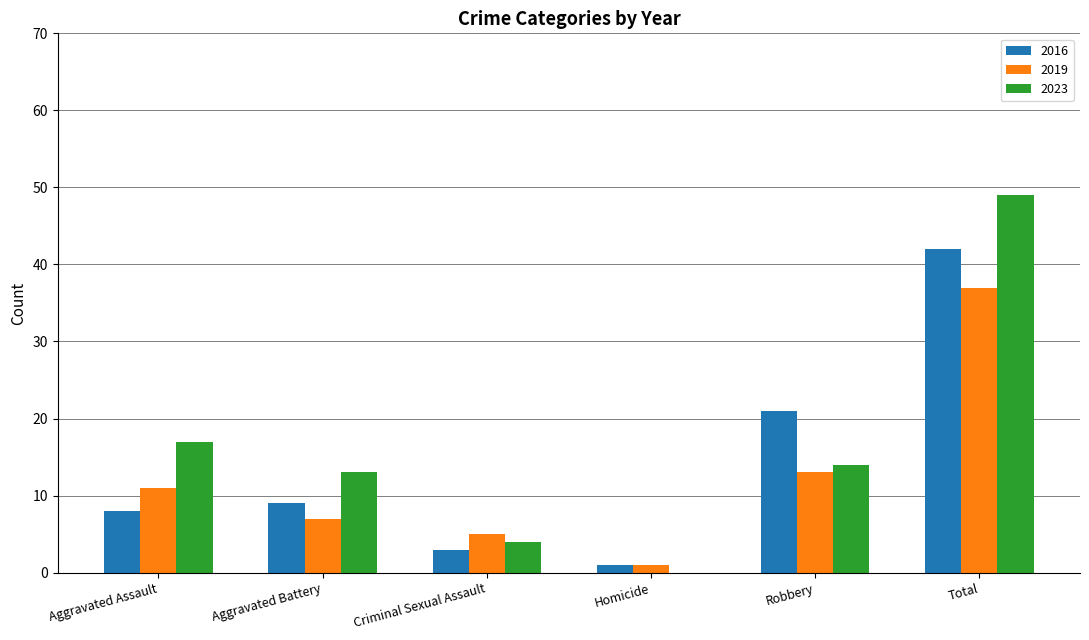

Read the 2016 value at Aggravated Assault.

8